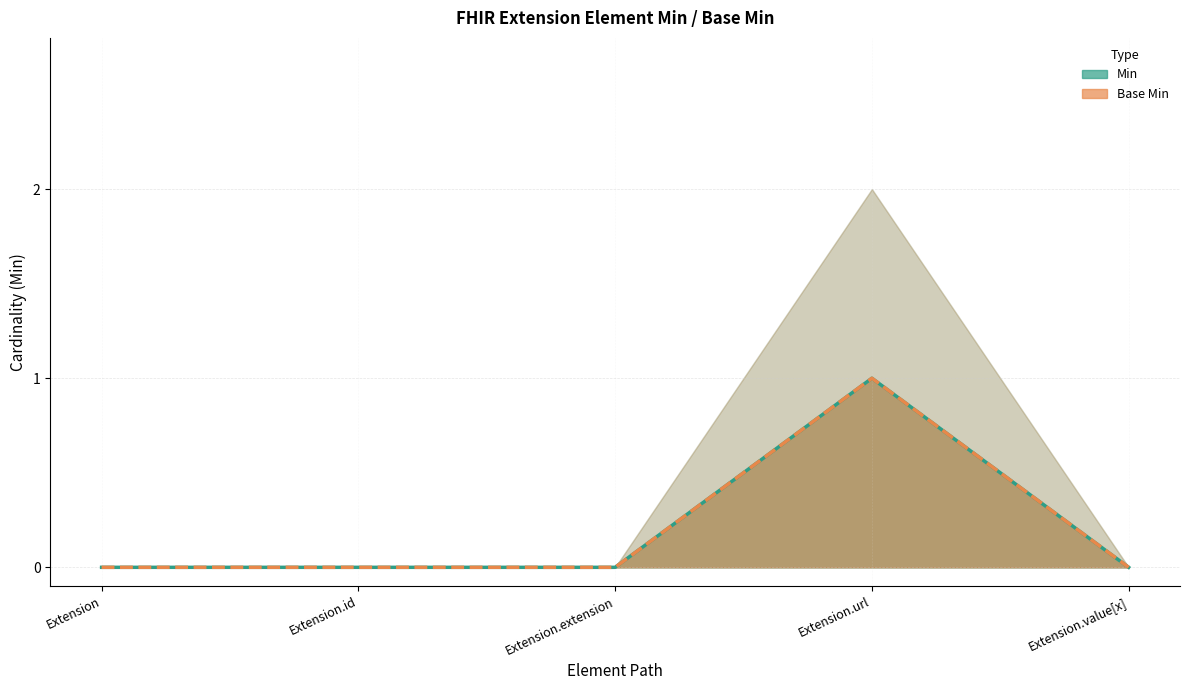

The Base Min series shows 1 at Extension. True or false?

False